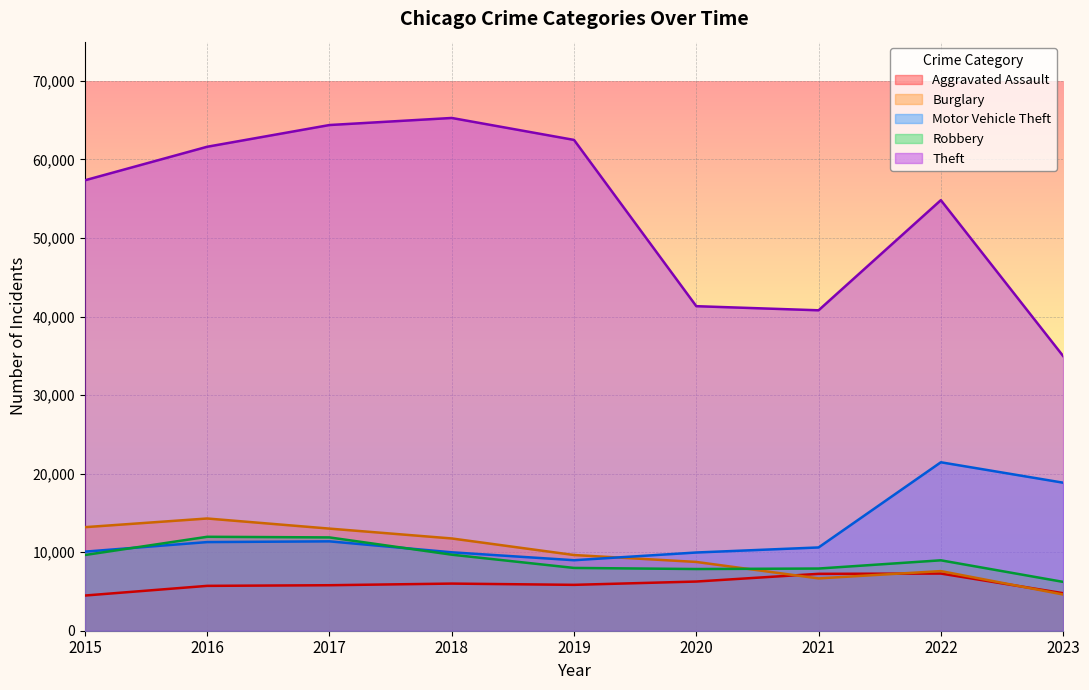

What is the lowest value of the Burglary series?

4610